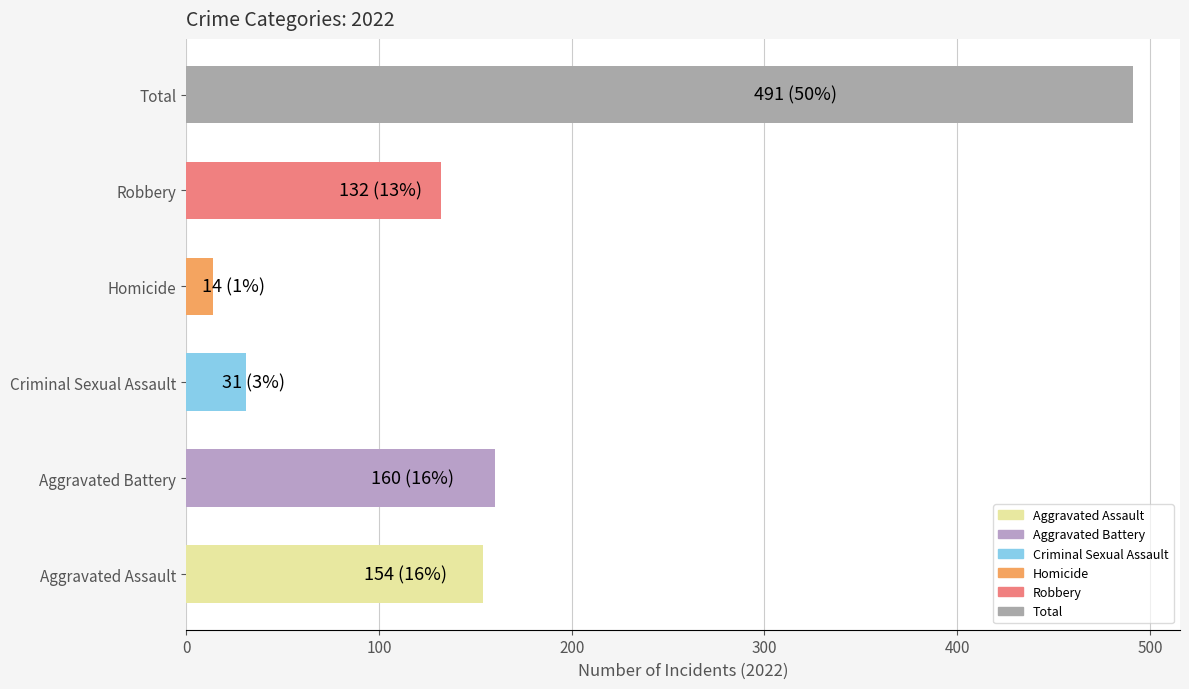

True or false: the data shows 31 at Criminal Sexual Assault.

True